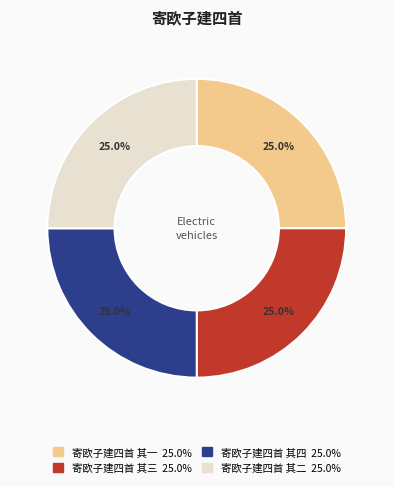

To the nearest percent, what is the average slice percentage?

25%